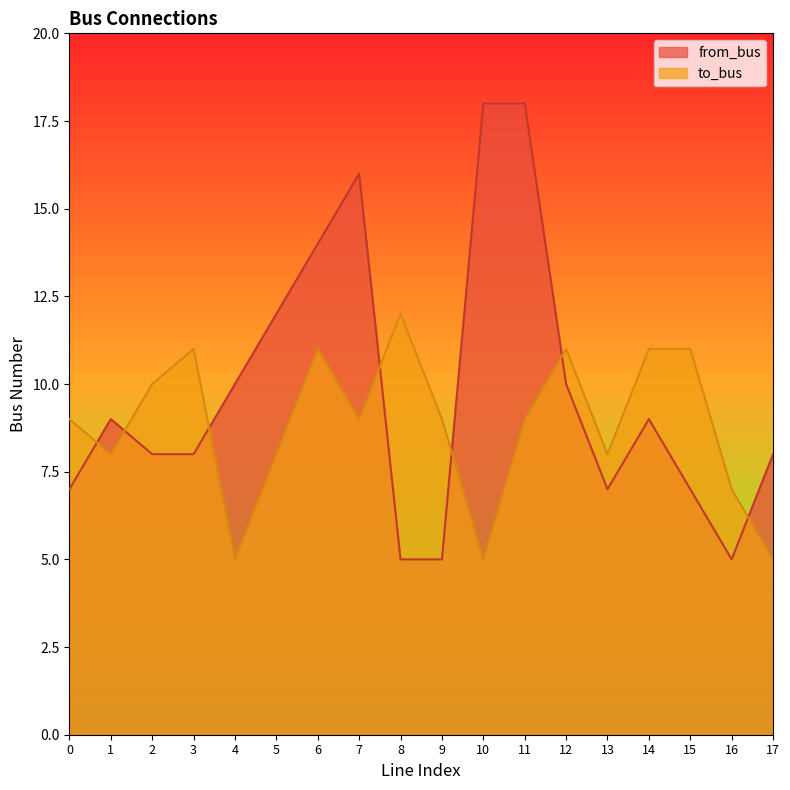

What is the difference between the maximum and minimum values in the to_bus series?

7